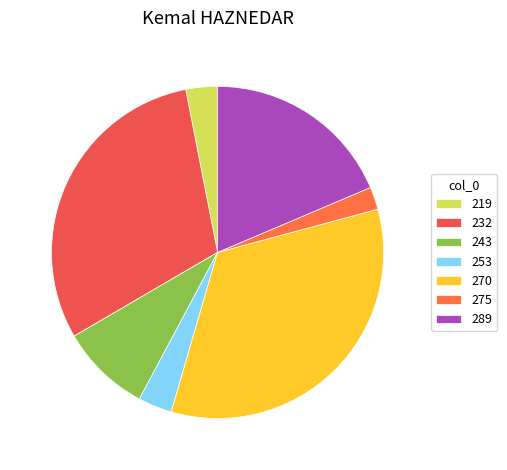

How many slices are in this pie chart?

7